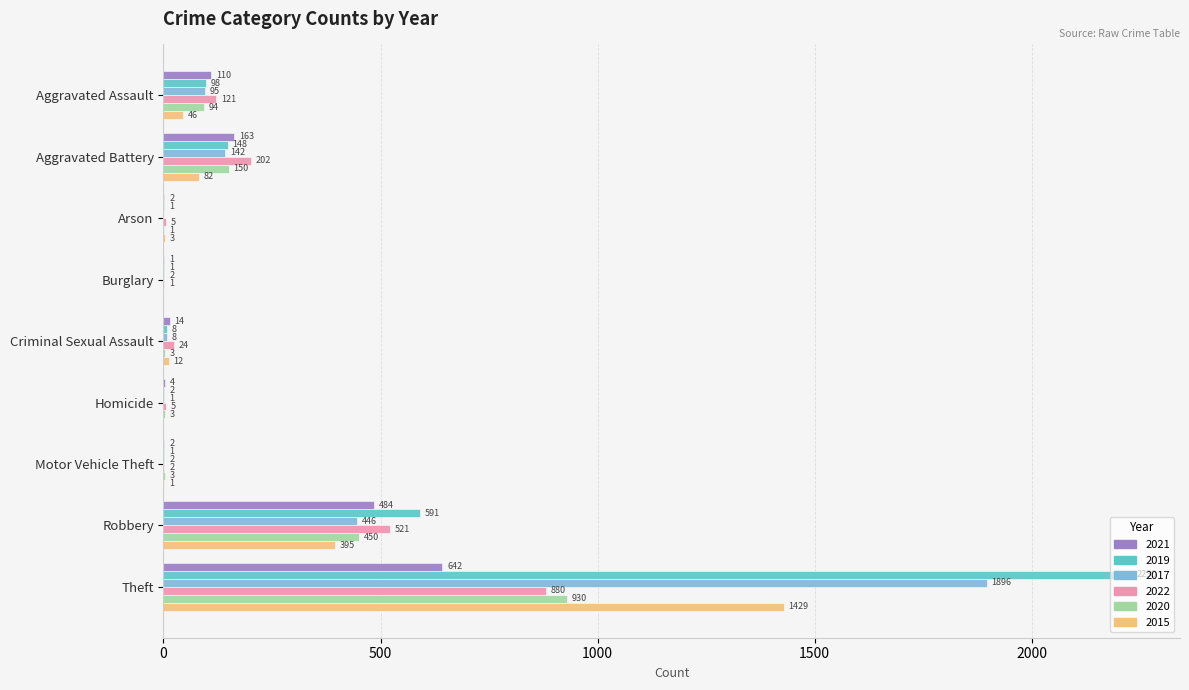

At which label is 2015 closest to 714?

Robbery